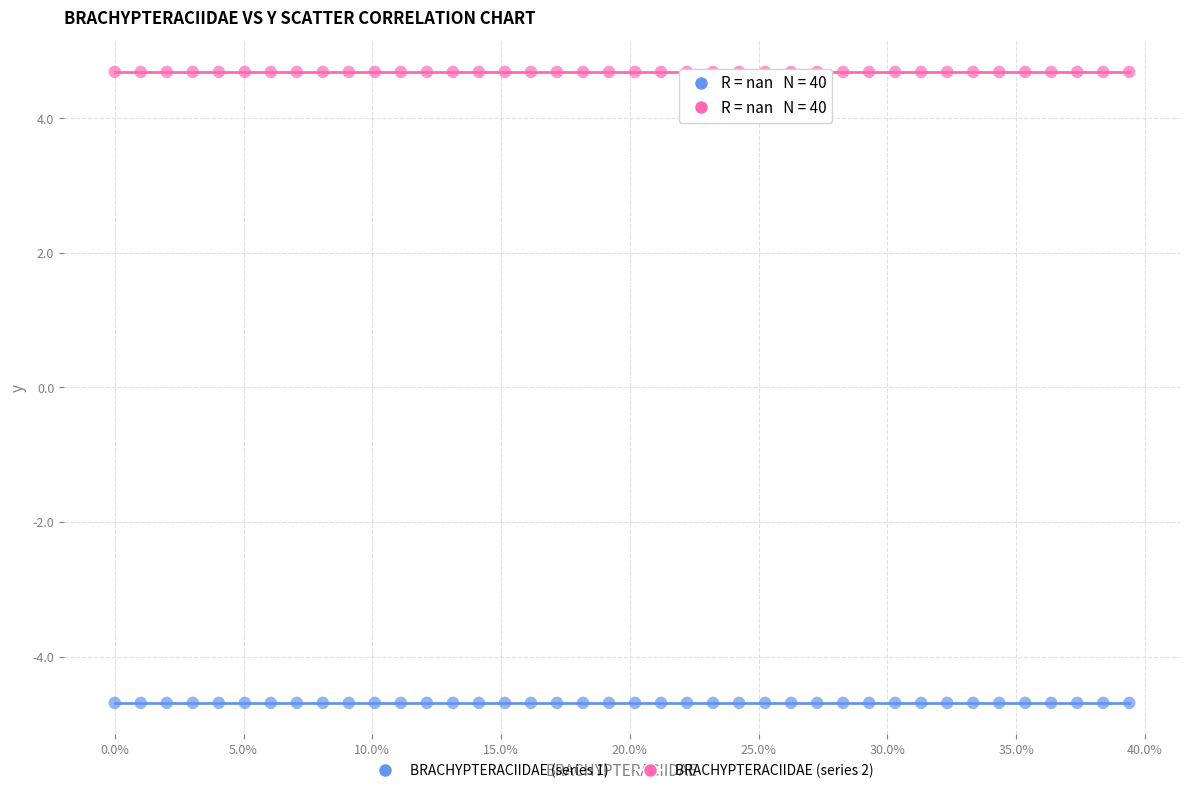

Which series reaches the minimum Y coordinate?

BRACHYPTERACIIDAE (series 1)